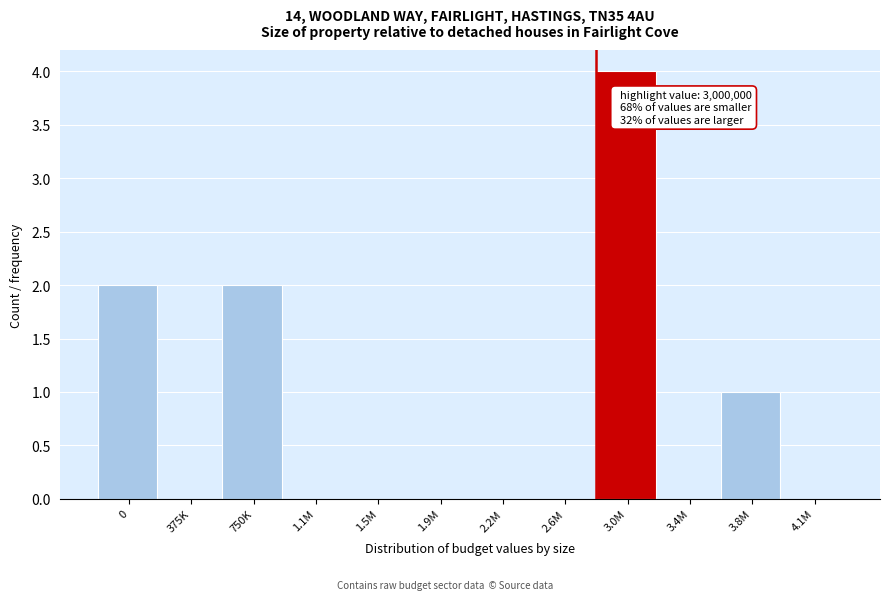

Reading left to right, what are all the values shown in this chart?

0=2	375K=0	750K=2	1.1M=0	1.5M=0	1.9M=0	2.2M=0	2.6M=0	3.0M=4	3.4M=0	3.8M=1	4.1M=0